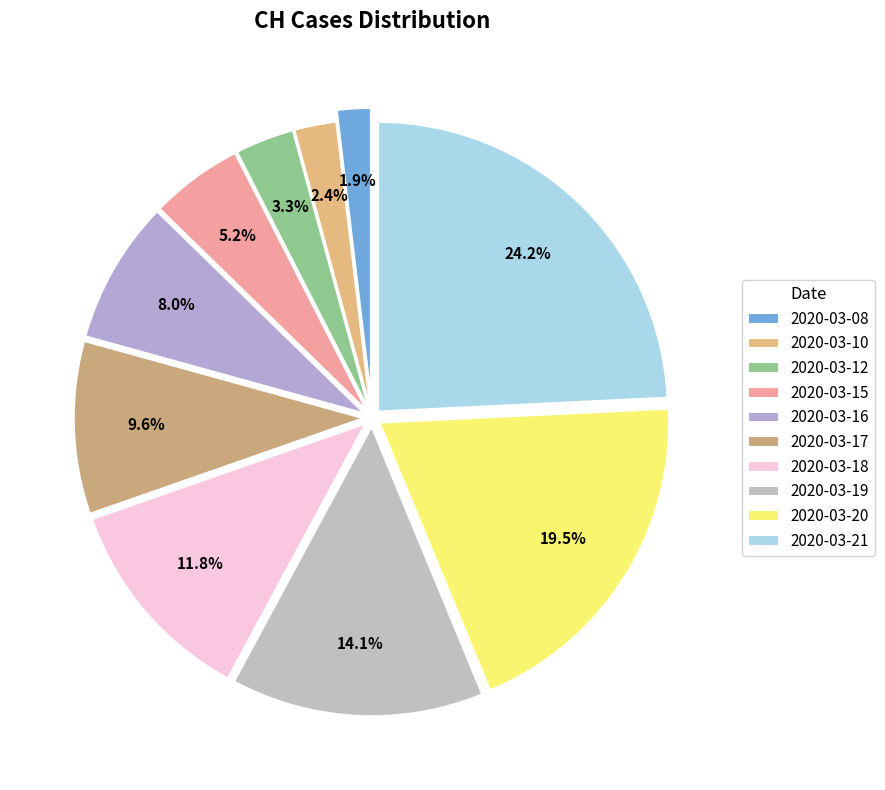

Combined, what portion of the pie is 2020-03-15 and 2020-03-16?

13.2%